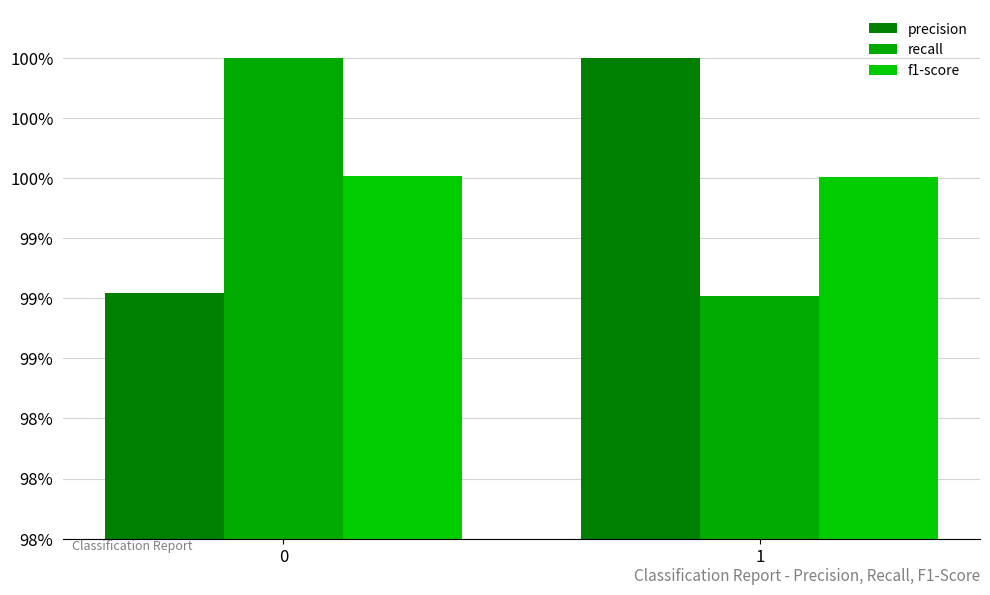

Which has a higher value, 1 or 0?

1